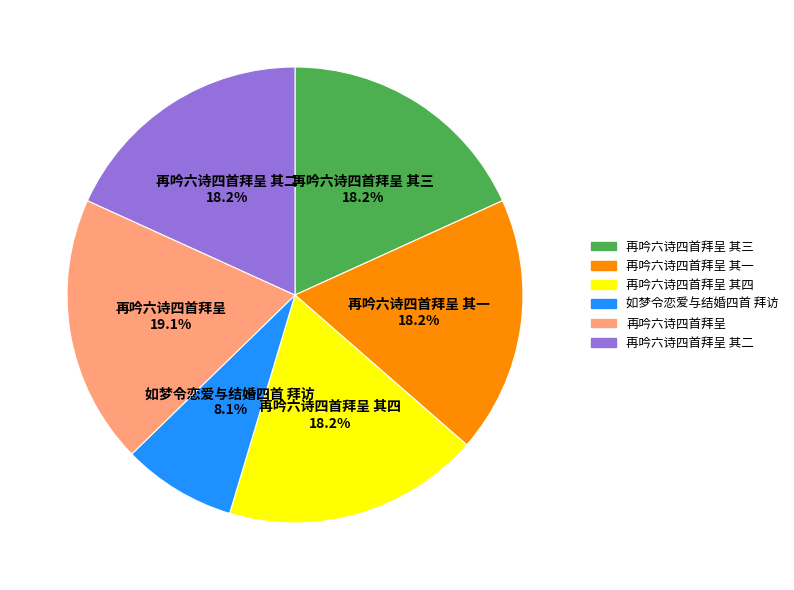

How much of the chart is everything except 再吟六诗四首拜呈 其四?

81.8%